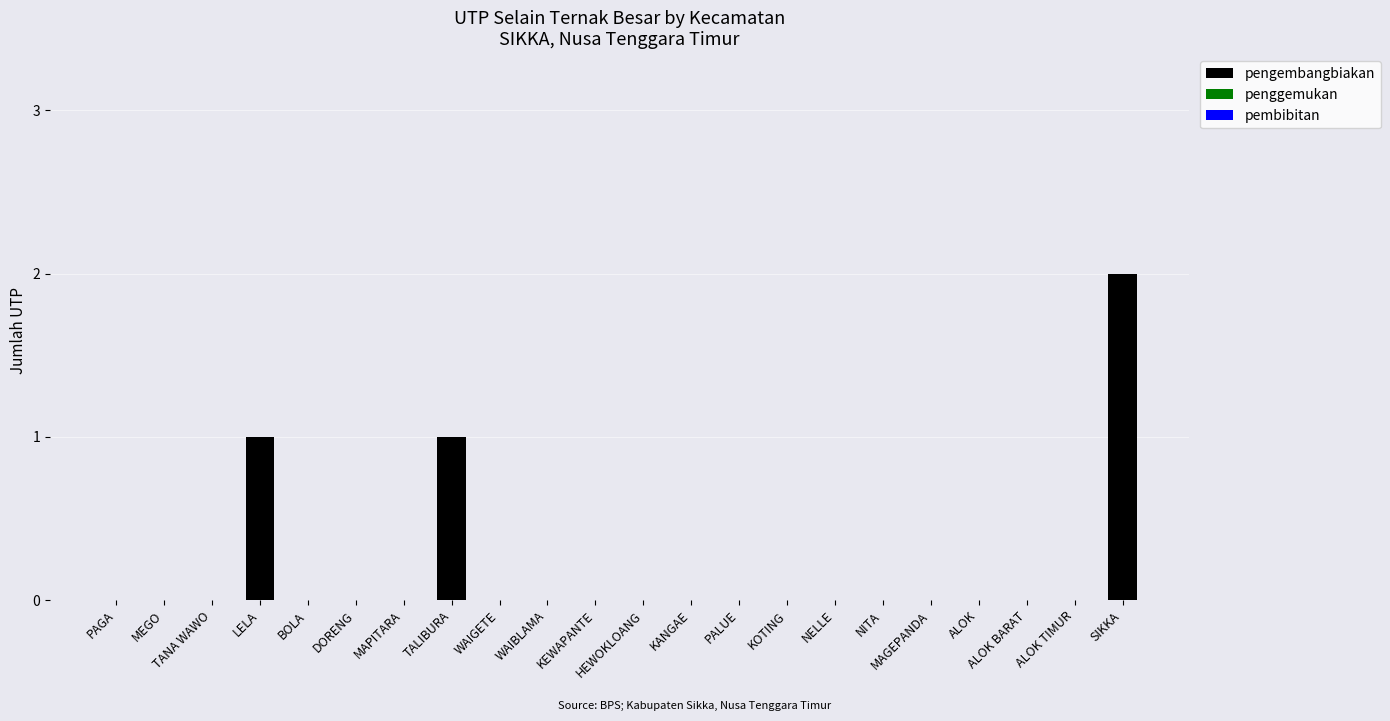

Which category has the highest value across all series?

SIKKA